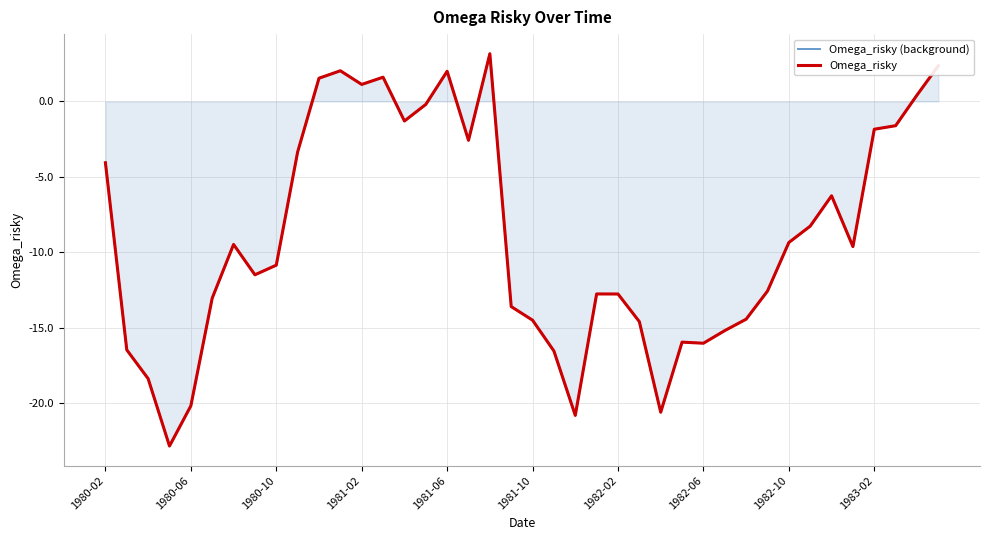

Count the number of data series in this chart.

2